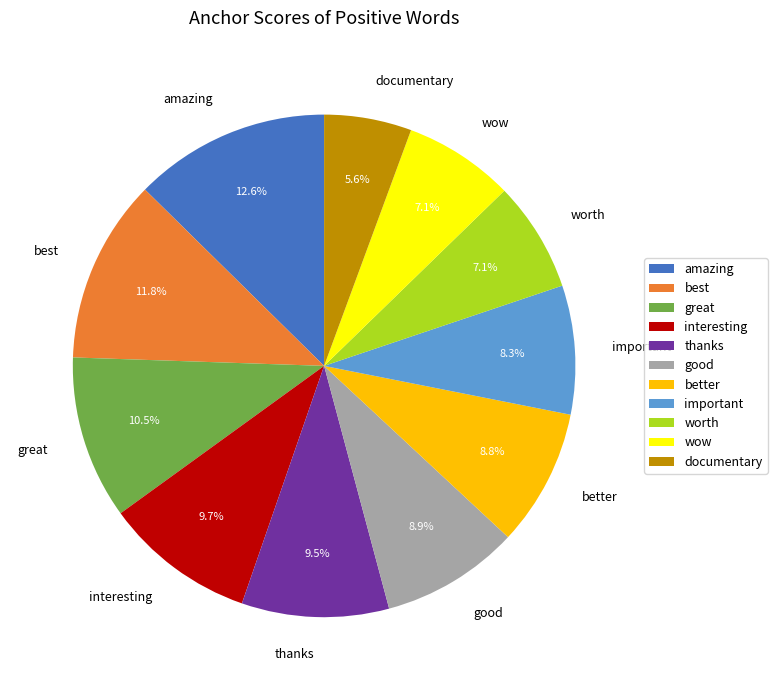

What percentage do better and documentary together represent?

14.4%